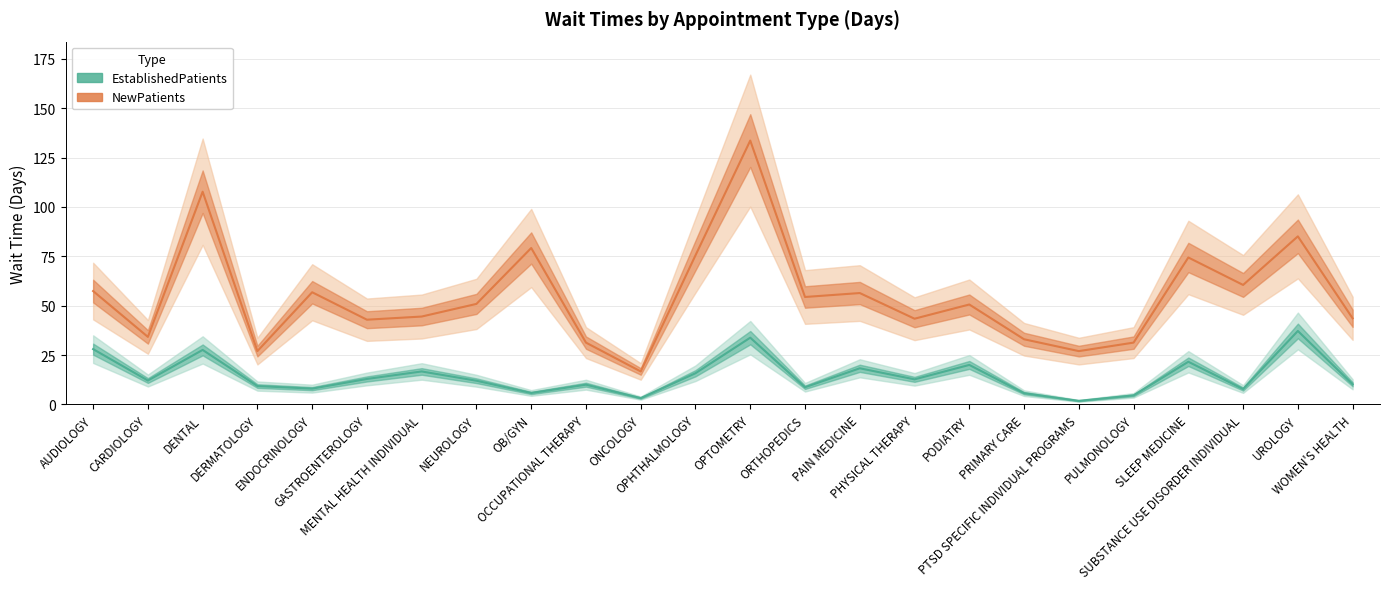

True or false: EstablishedPatients and NewPatients cross at least once.

False